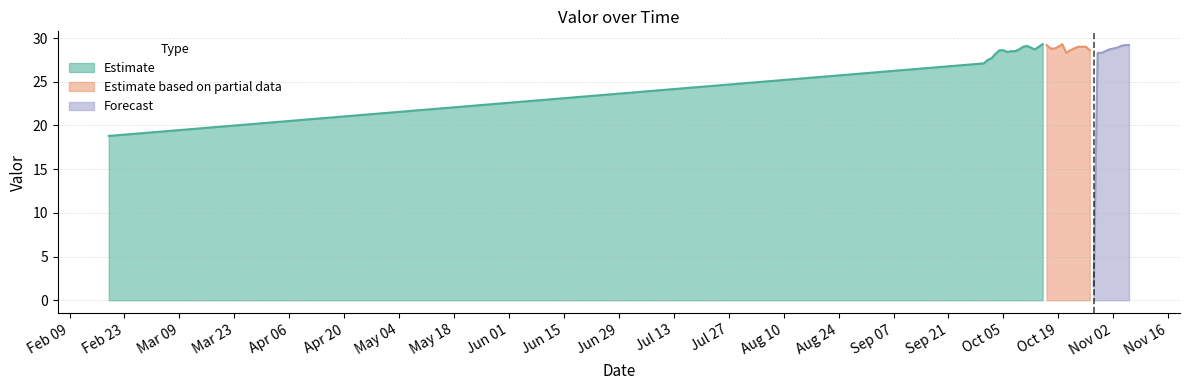

What is the minimum value for Estimate?

18.8